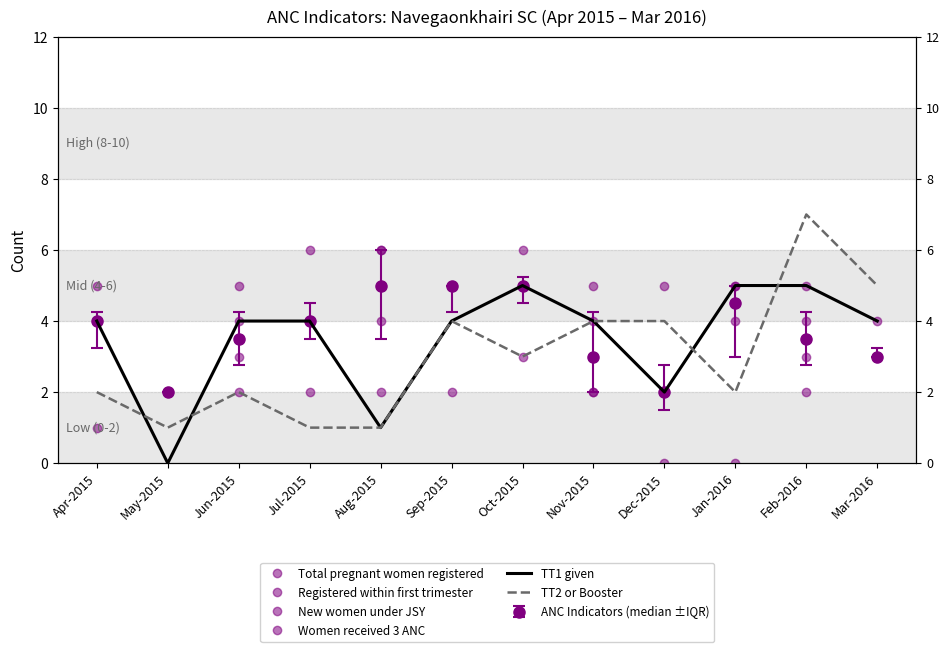

Reading right to left, list all the values displayed in this chart.

Total pregnant women registered: Mar-2016=4	Feb-2016=5	Jan-2016=5	Dec-2015=2	Nov-2015=4	Oct-2015=5	Sep-2015=5	Aug-2015=6	Jul-2015=6	Jun-2015=4	May-2015=2	Apr-2015=5
Registered within first trimester: Mar-2016=3	Feb-2016=4	Jan-2016=5	Dec-2015=2	Nov-2015=2	Oct-2015=3	Sep-2015=5	Aug-2015=6	Jul-2015=4	Jun-2015=3	May-2015=2	Apr-2015=4
New women under JSY: Mar-2016=3	Feb-2016=2	Jan-2016=0	Dec-2015=0	Nov-2015=2	Oct-2015=5	Sep-2015=2	Aug-2015=2	Jul-2015=4	Jun-2015=2	May-2015=2	Apr-2015=1
Women received 3 ANC: Mar-2016=3	Feb-2016=3	Jan-2016=4	Dec-2015=5	Nov-2015=5	Oct-2015=6	Sep-2015=5	Aug-2015=4	Jul-2015=2	Jun-2015=5	May-2015=2	Apr-2015=4
TT1 given: Mar-2016=4	Feb-2016=5	Jan-2016=5	Dec-2015=2	Nov-2015=4	Oct-2015=5	Sep-2015=4	Aug-2015=1	Jul-2015=4	Jun-2015=4	May-2015=0	Apr-2015=4
TT2 or Booster: Mar-2016=5	Feb-2016=7	Jan-2016=2	Dec-2015=4	Nov-2015=4	Oct-2015=3	Sep-2015=4	Aug-2015=1	Jul-2015=1	Jun-2015=2	May-2015=1	Apr-2015=2